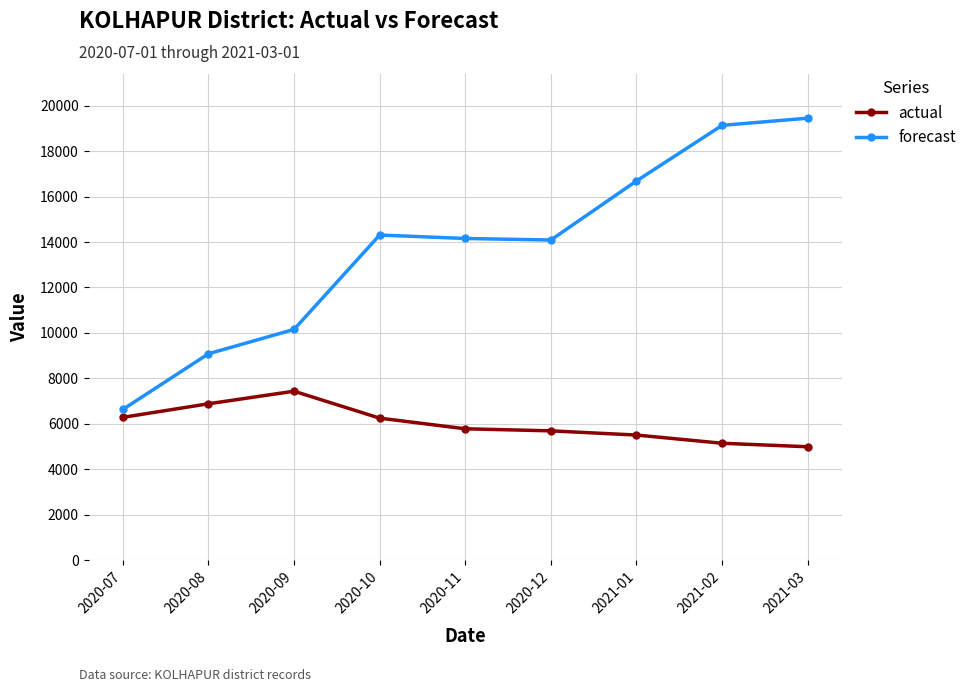

Rank the series by their maximum value, from lowest to highest.

actual, forecast